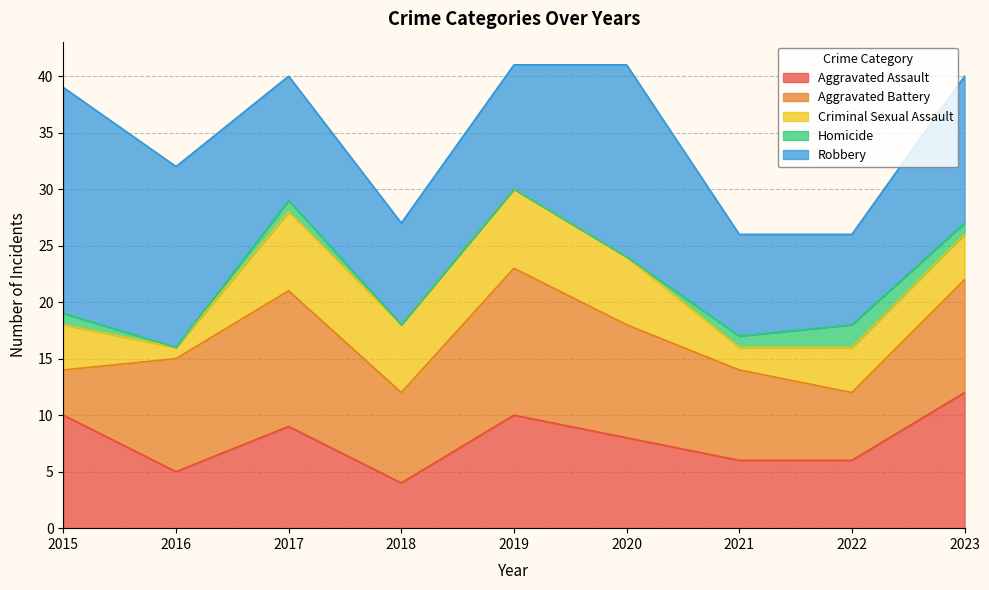

What is the average value of the Criminal Sexual Assault series?

5